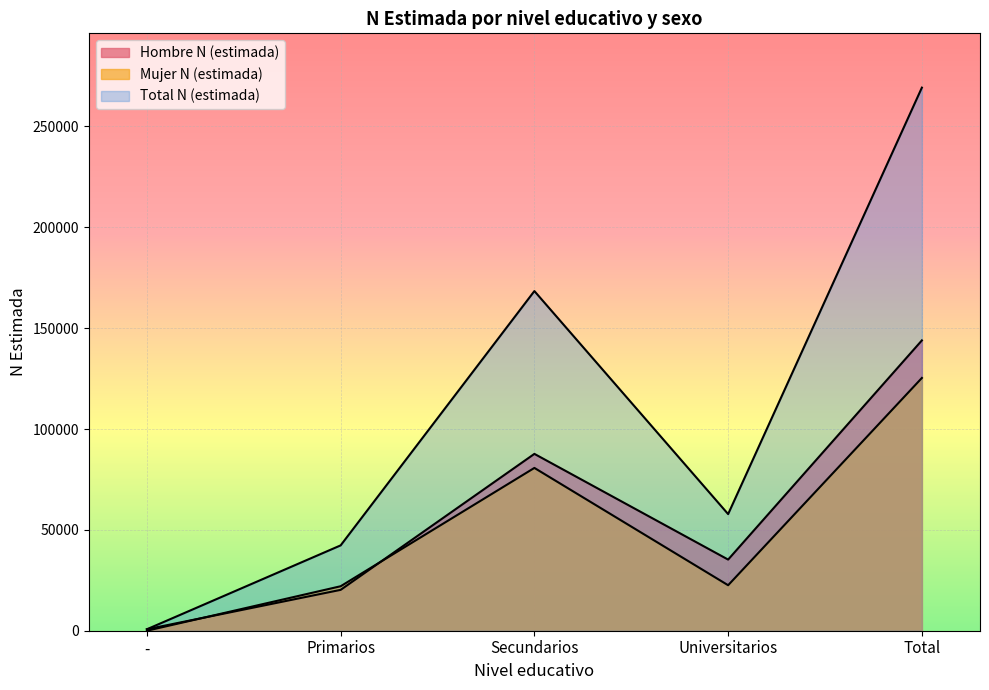

Which category has the highest value in the Total N (estimada) series?

Total